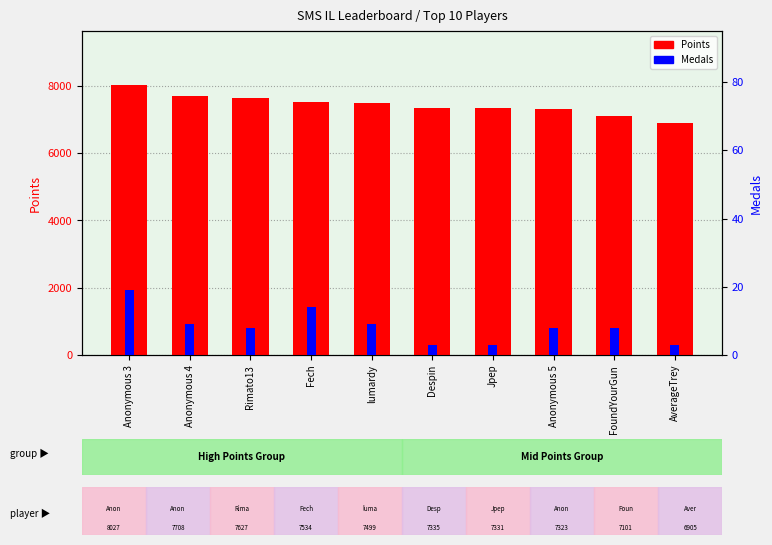

Is the value of Points at Fech greater than the value of Medals at Anonymous 4?

Yes